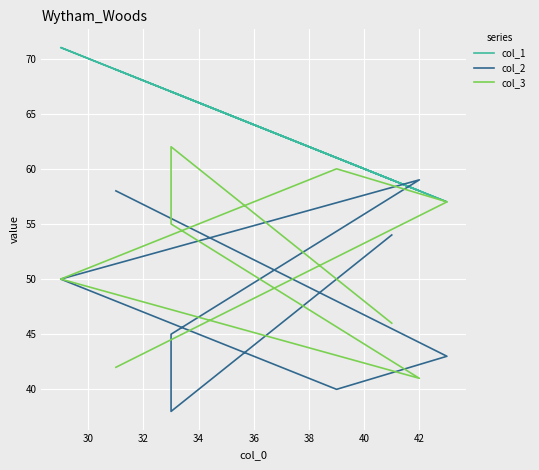

Reading left to right, what are all the values shown in this chart?

col_1: 69	57	61	71	58	67	67	59
col_2: 58	43	40	50	59	45	38	54
col_3: 42	57	60	50	41	55	62	46